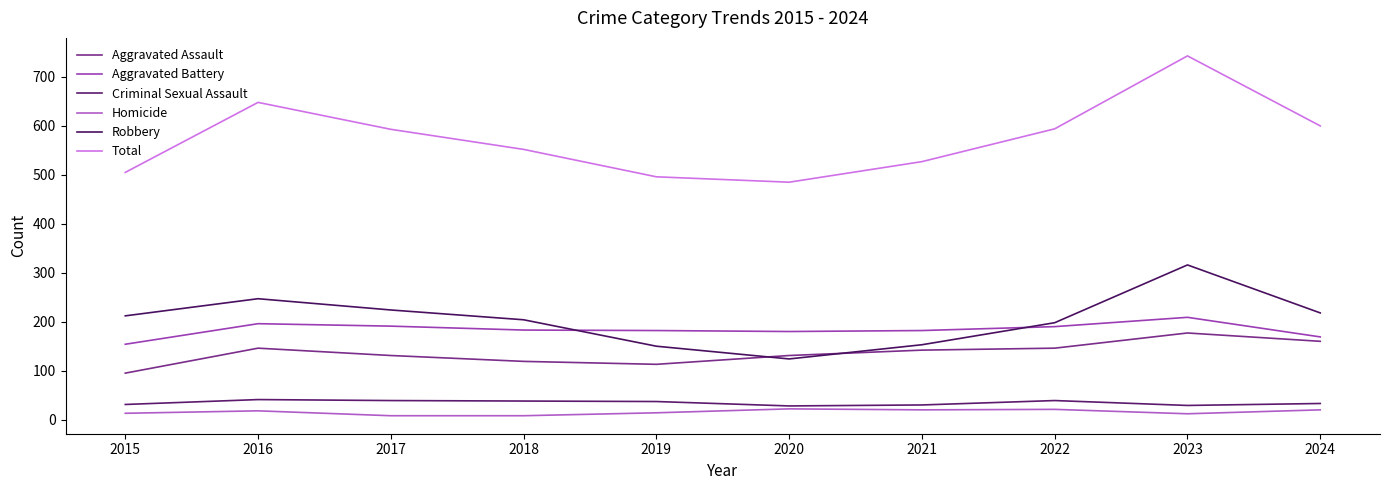

What is the difference between the highest and lowest values at 2024?

580